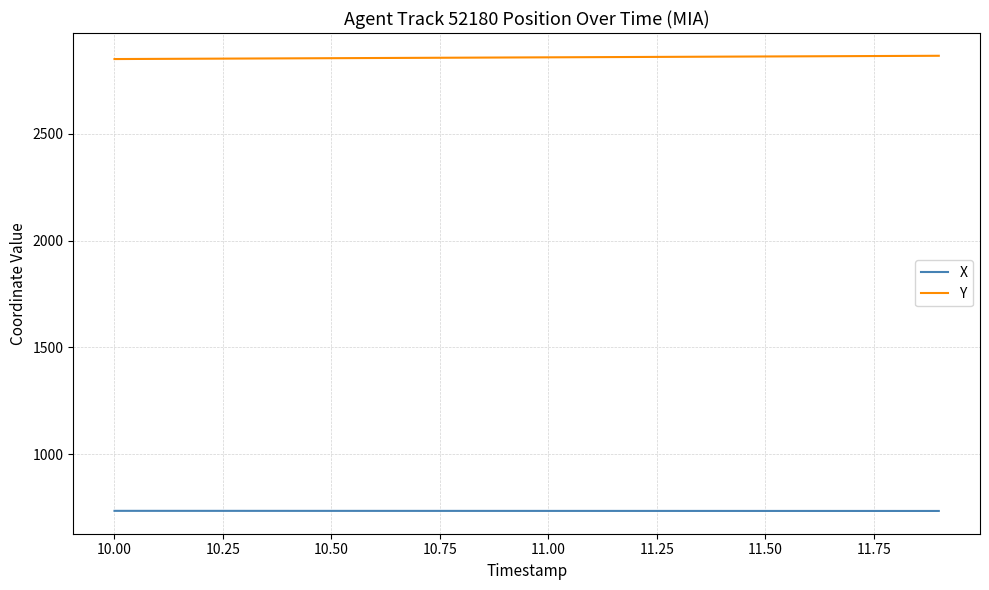

List the series in order of their overall mean, lowest first.

X, Y